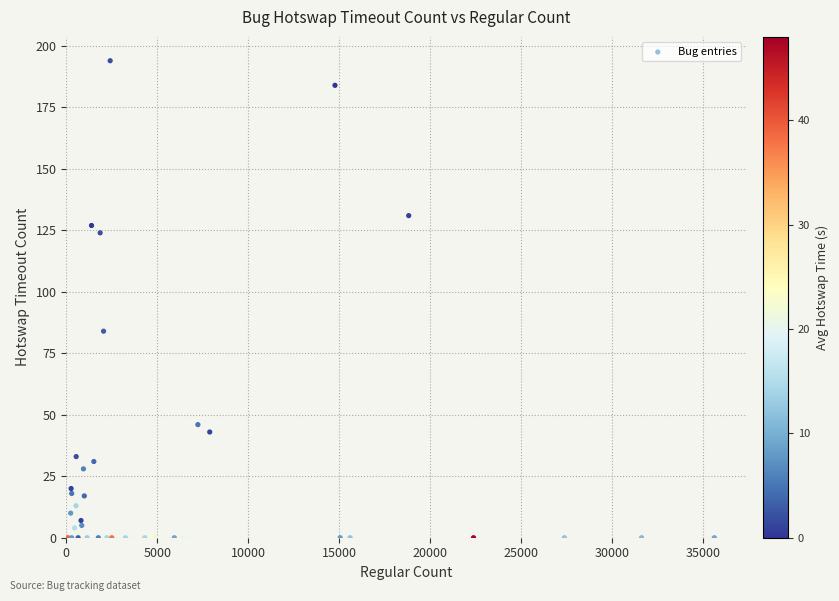

What Y value in the scatter plot is closest to 97?

84